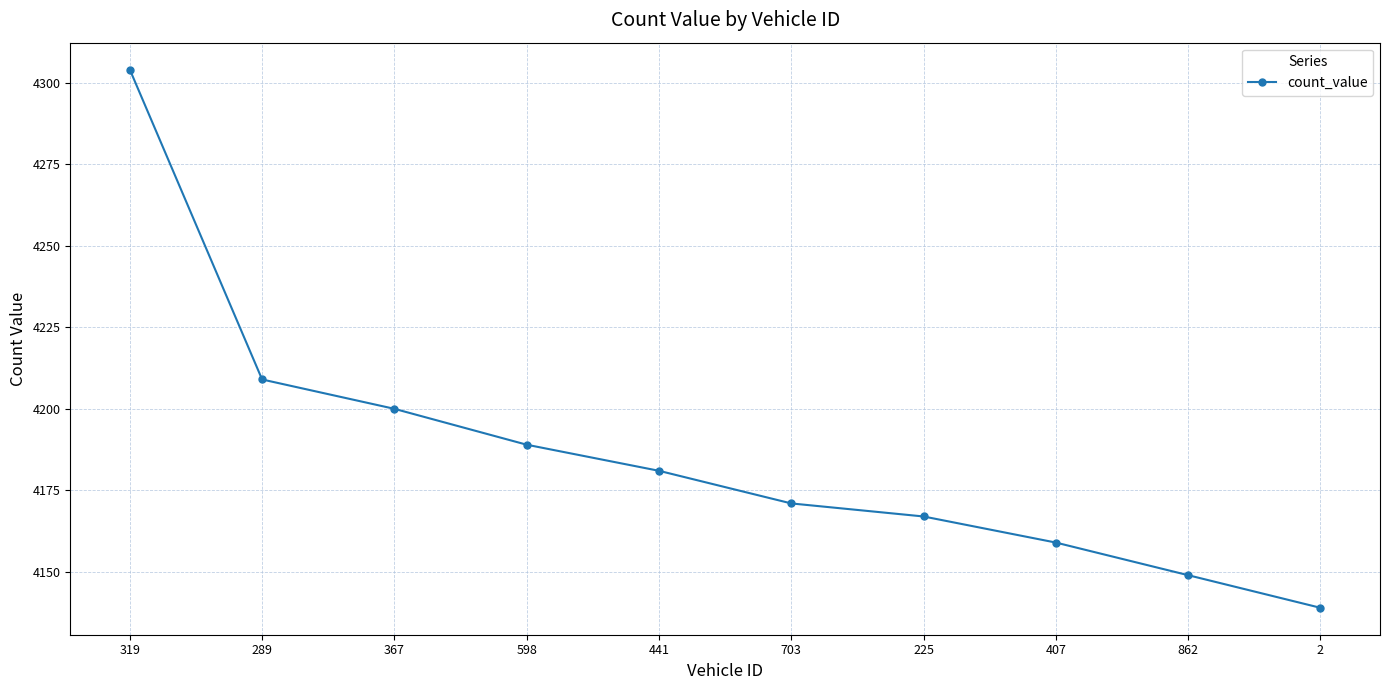

How many data points does each series have?

10